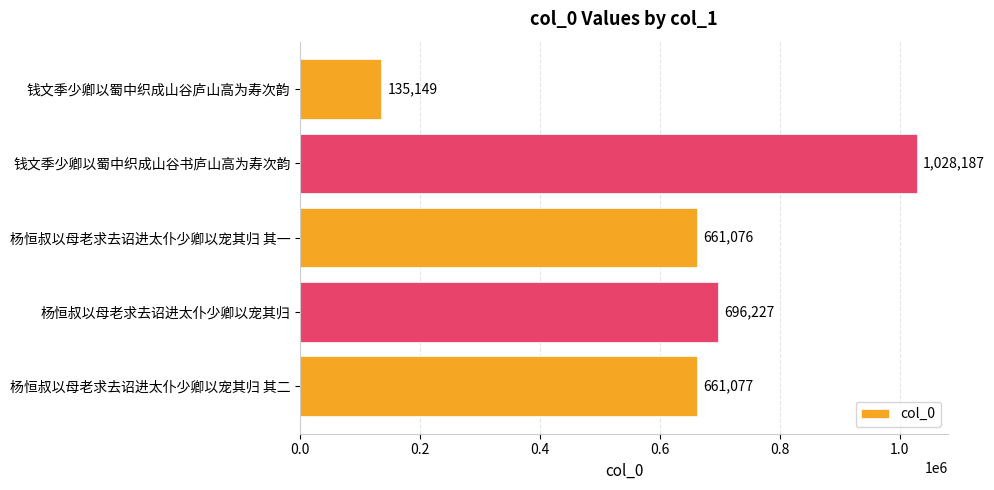

How many data points are less than 661077?

2